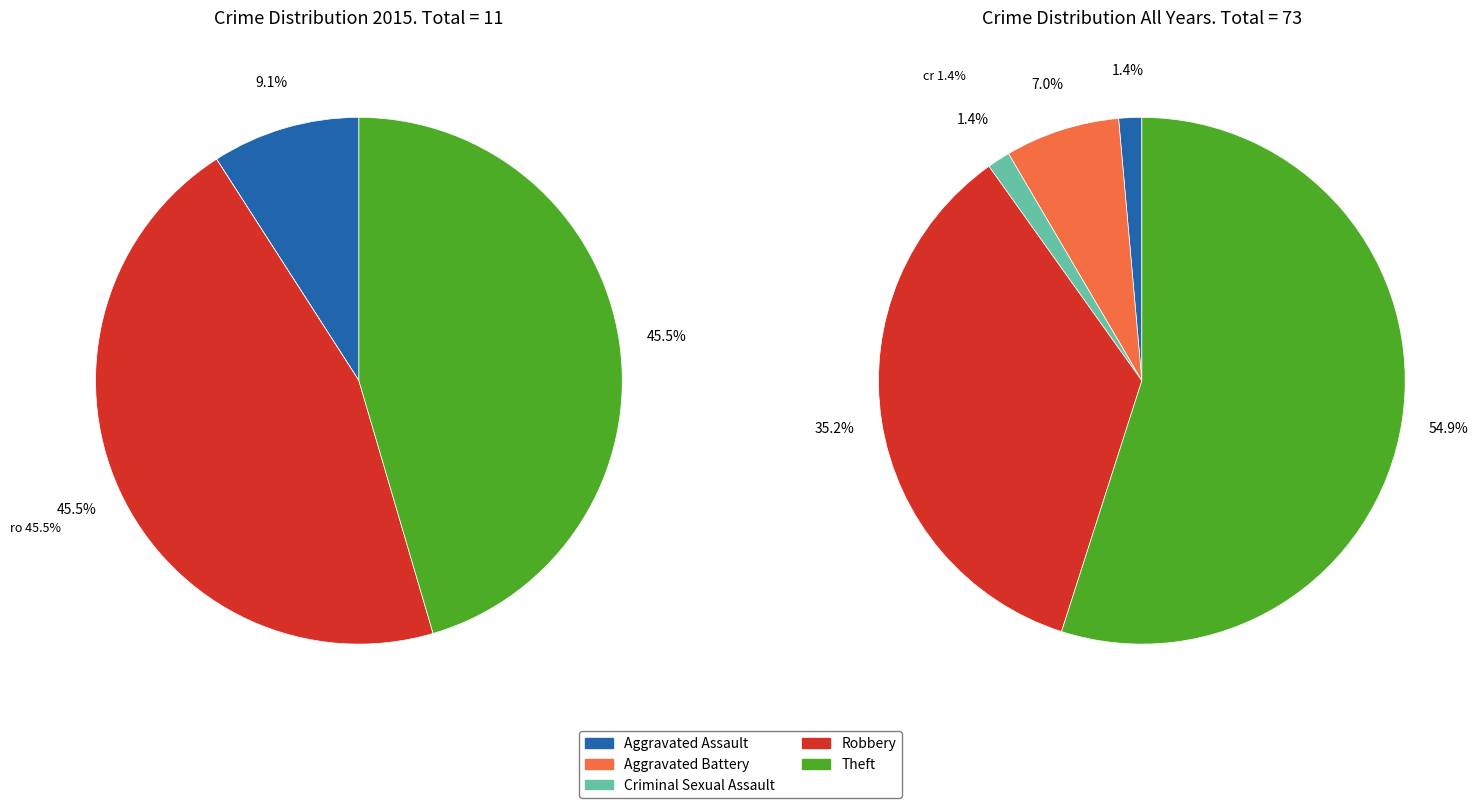

Do 3 and 4 together represent more than half of the pie?

Yes